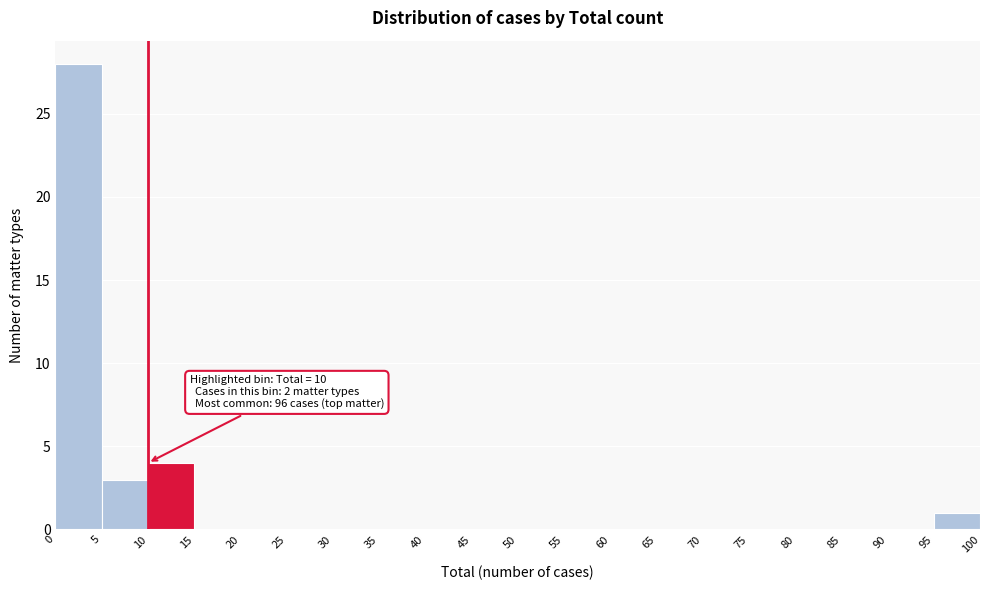

Which range on the x-axis has the tallest bar?

0 to 5